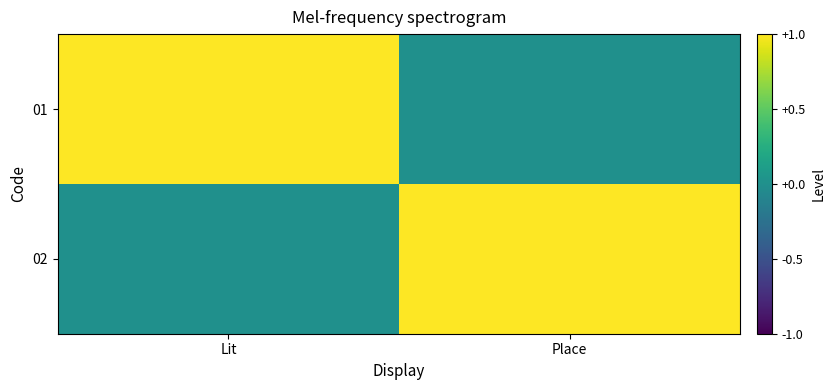

What is the greatest value displayed?

1